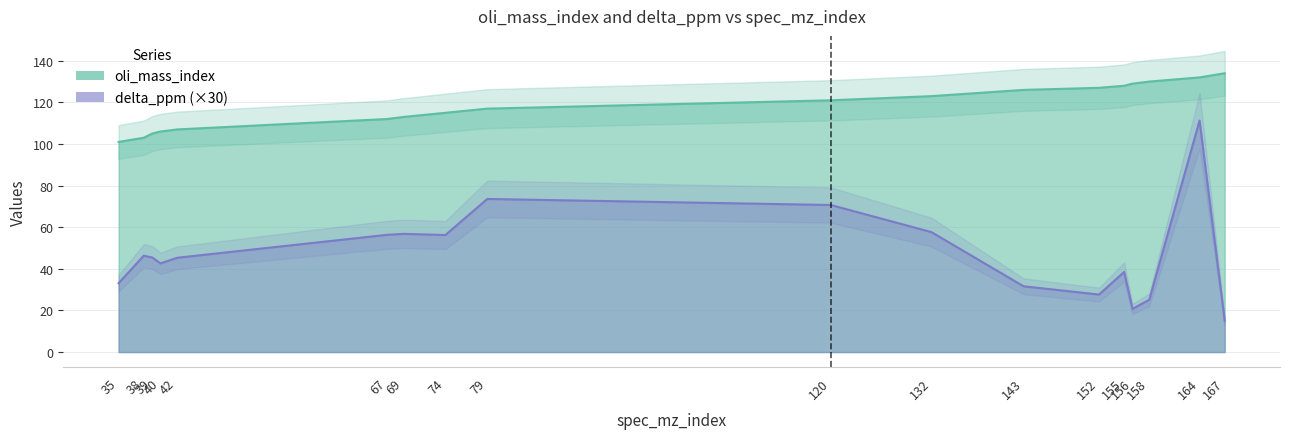

True or false: delta_ppm and oli_mass_index cross at least once.

False